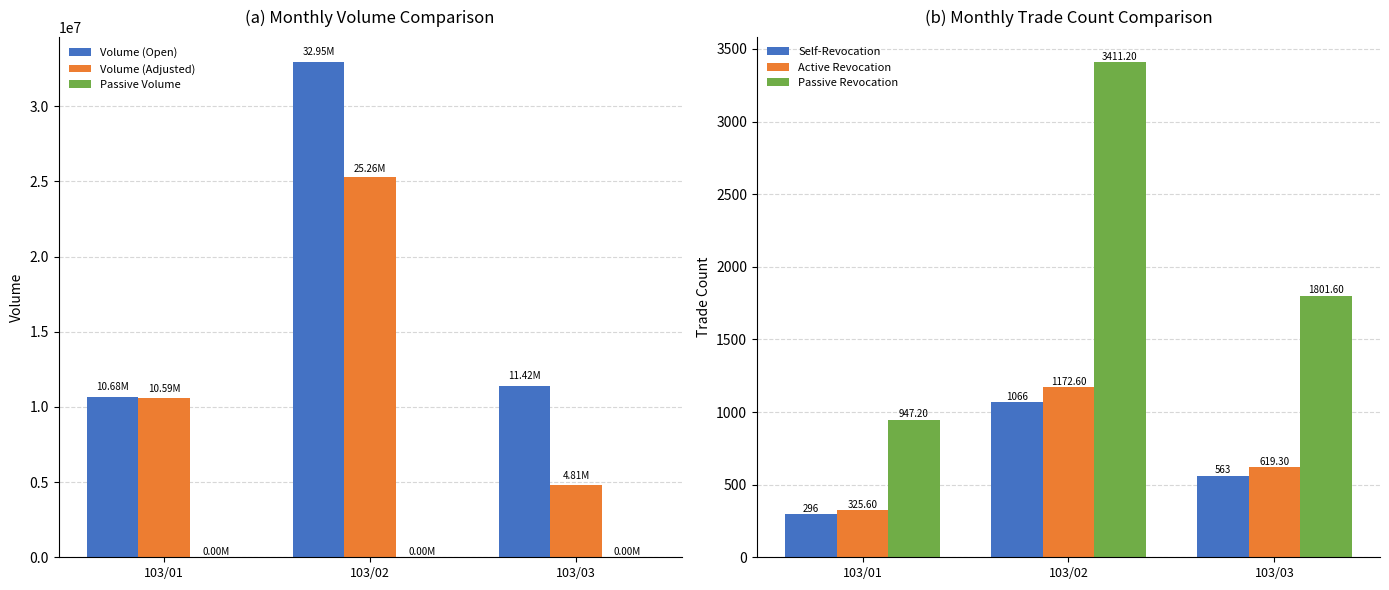

Where is Volume (Adjusted) nearest to the value 15035275?

103/01